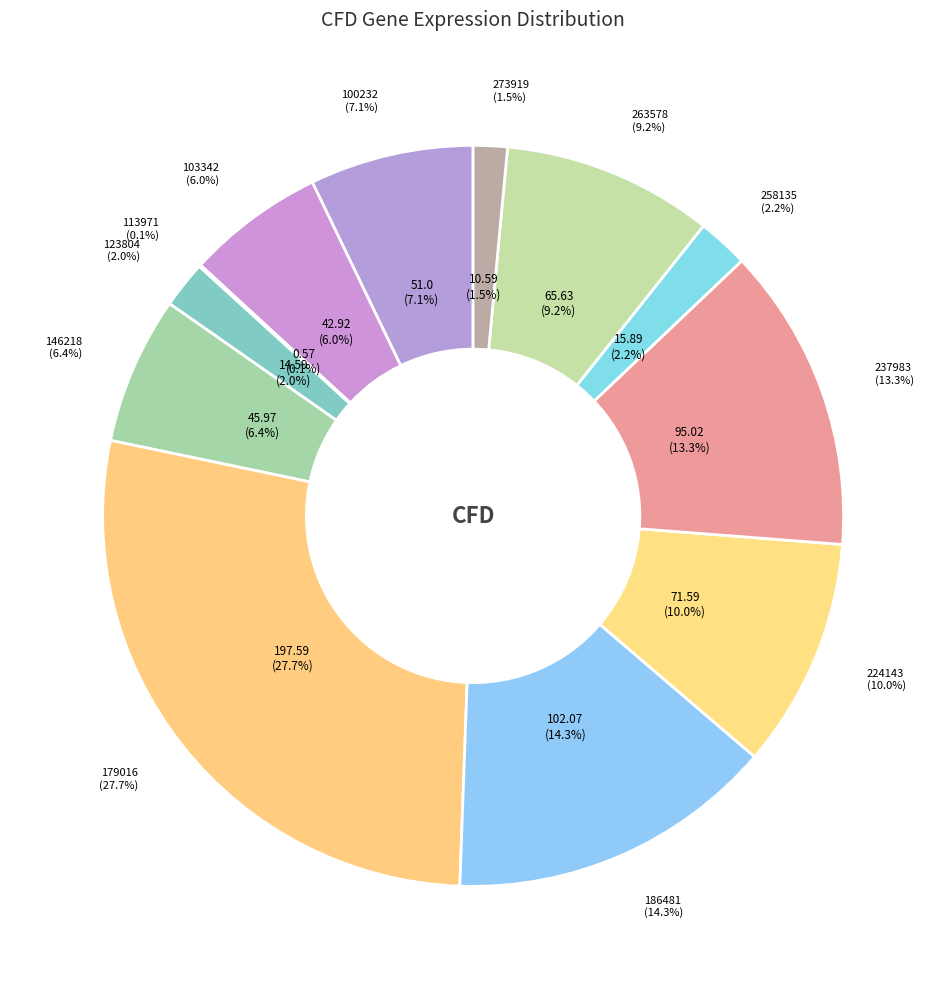

Is it true that 186481 is 14% of the pie?

True